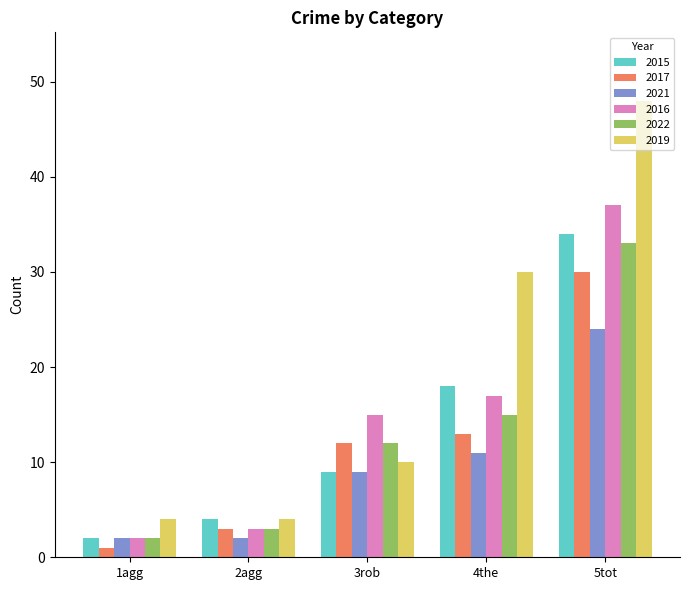

Which series has the largest total across all categories?

2019